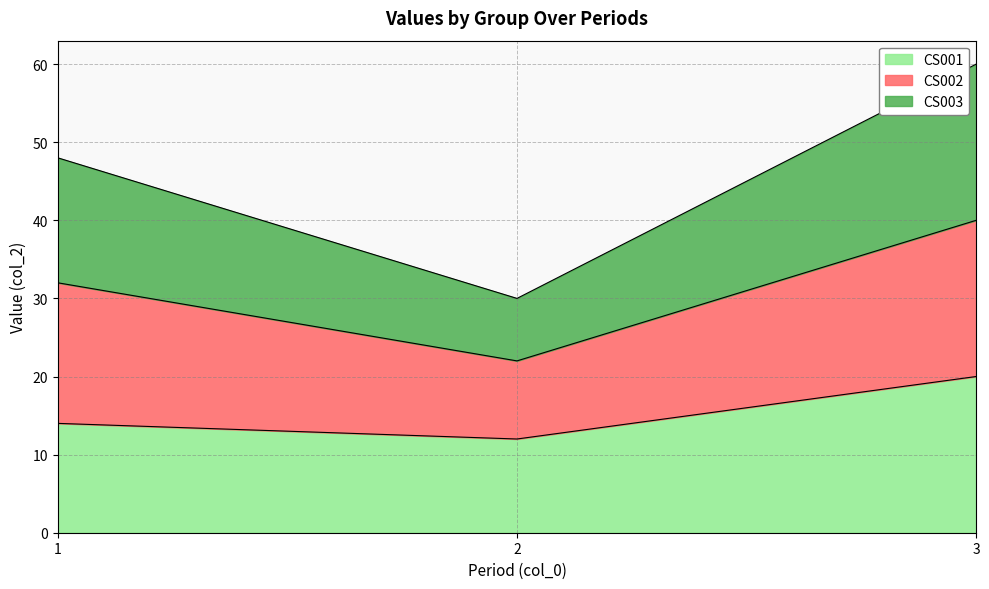

Reading right to left, what are the values for CS001?

3=20	2=12	1=14